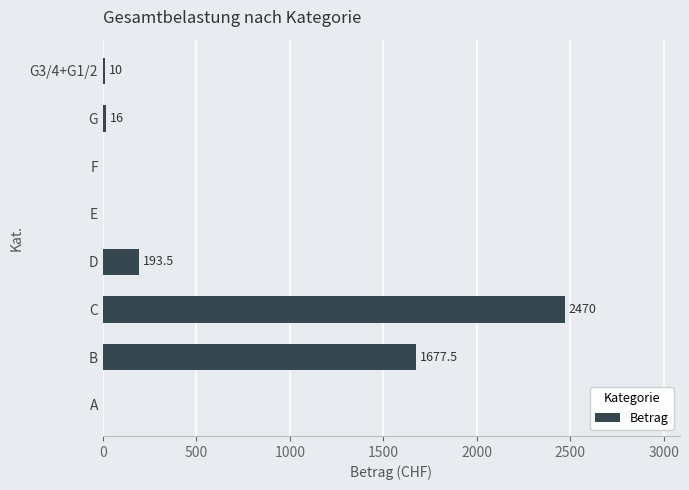

Which has a higher value, D or F?

D